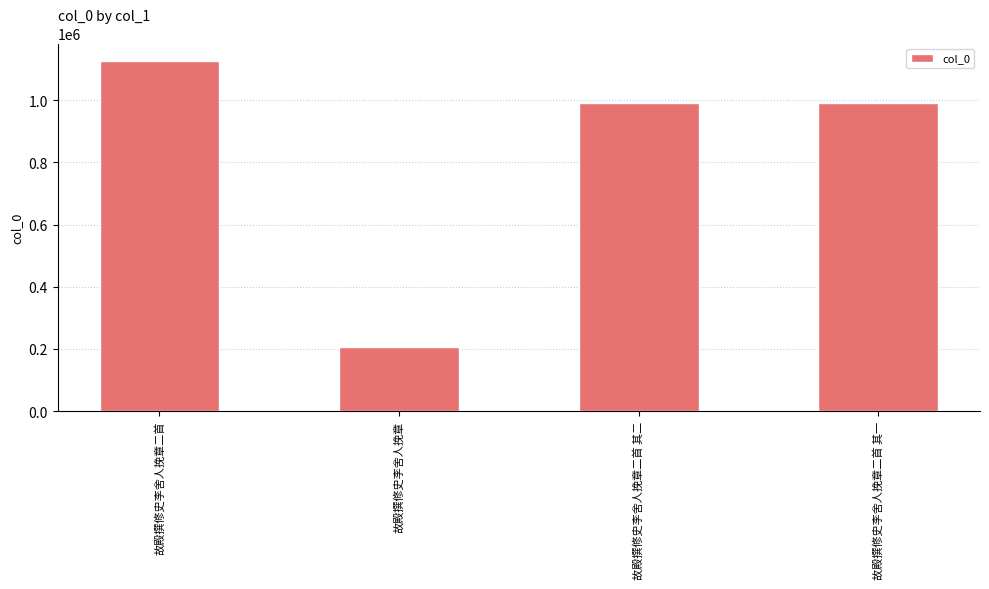

What is the difference between the maximum and minimum values?

918749